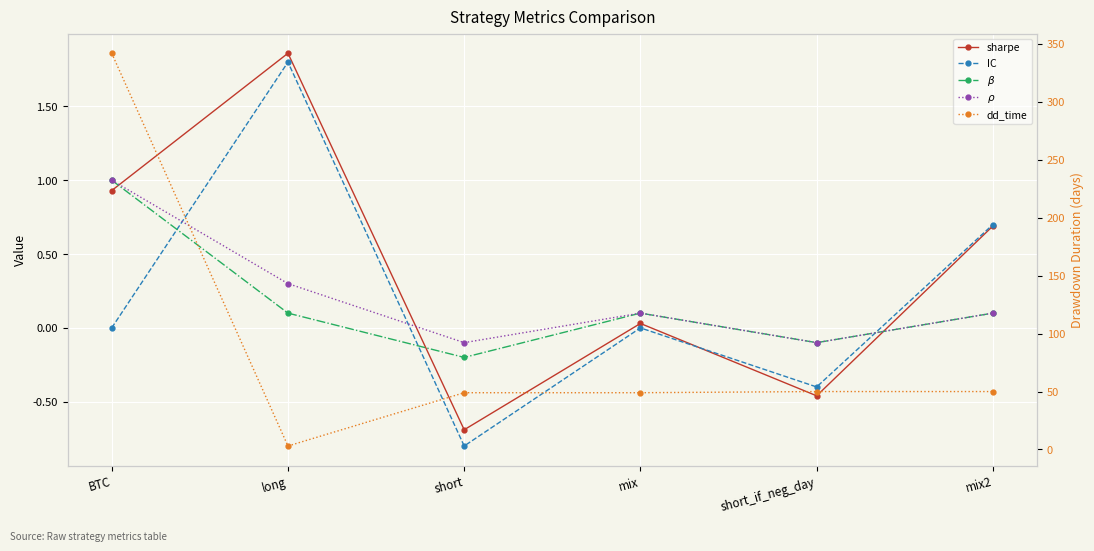

In sharpe, how many points are lower than both neighbors (excluding endpoints)?

2